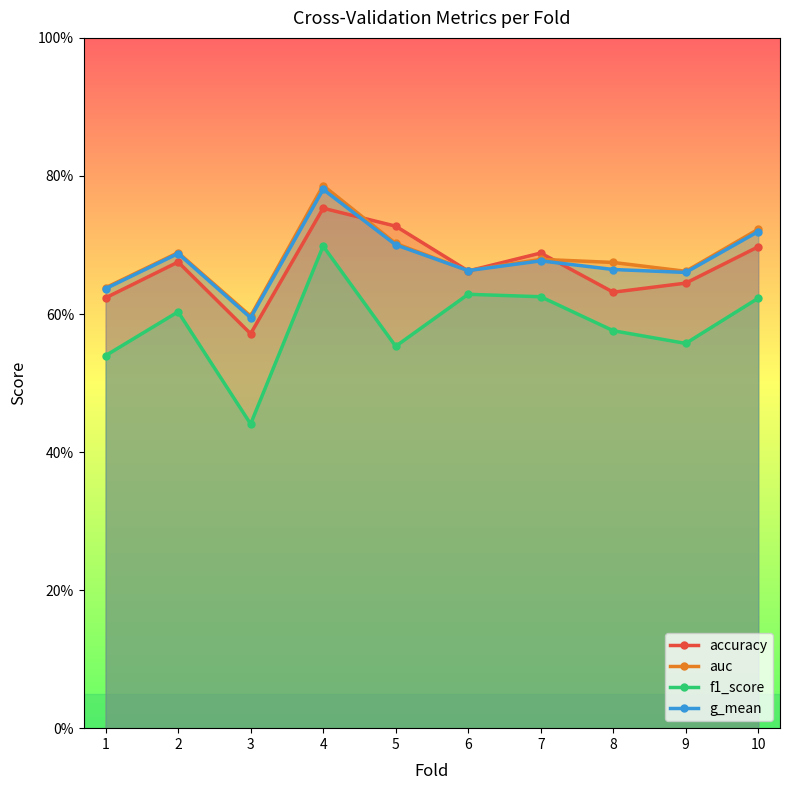

What are all the series names shown in the legend?

accuracy, auc, f1_score, g_mean